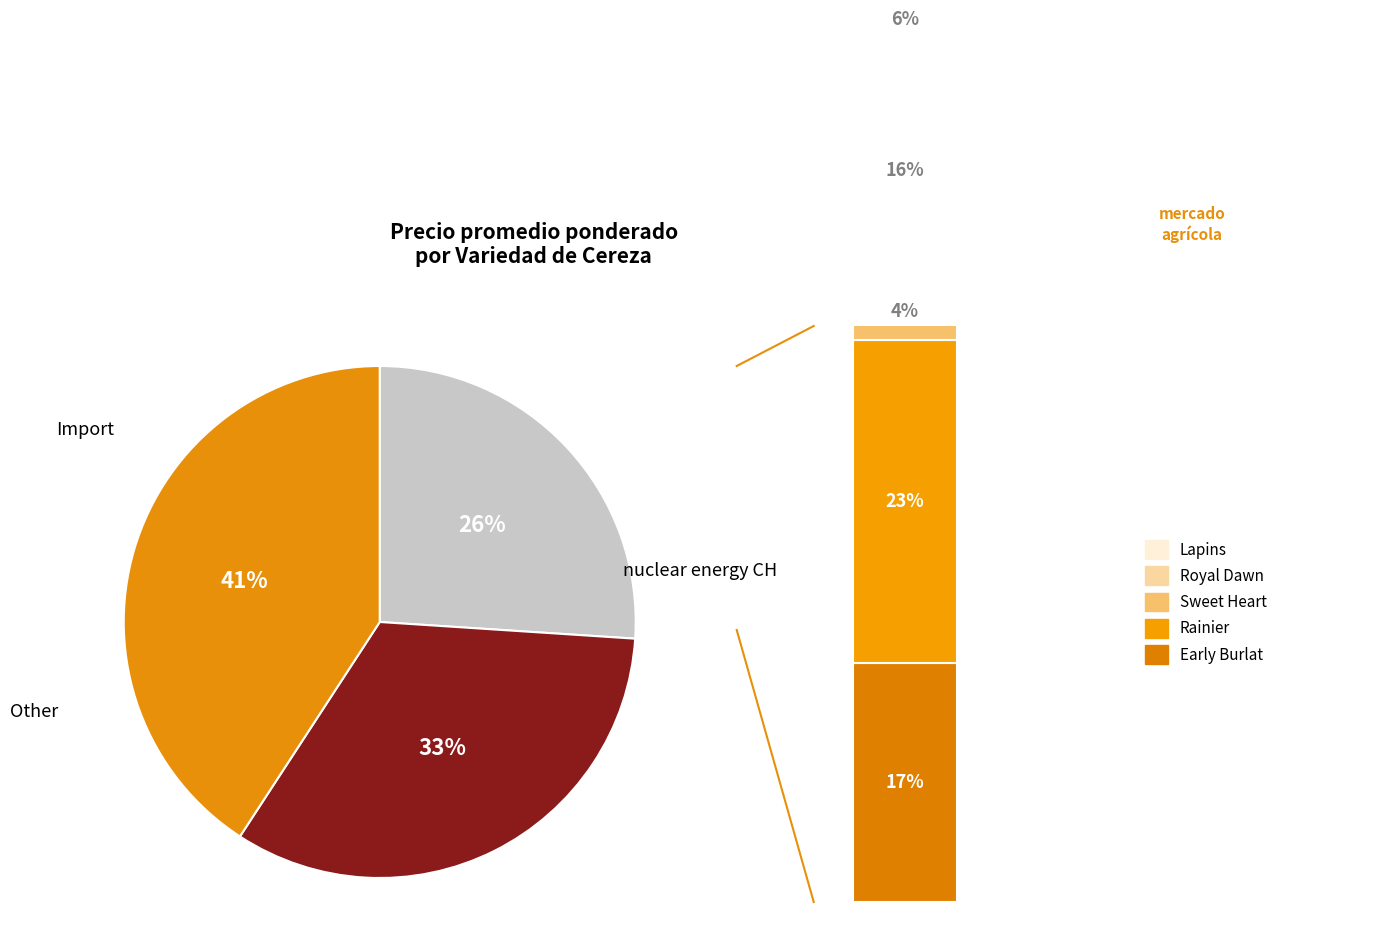

To the nearest percent, what percentage of the pie is Rainier?

23%